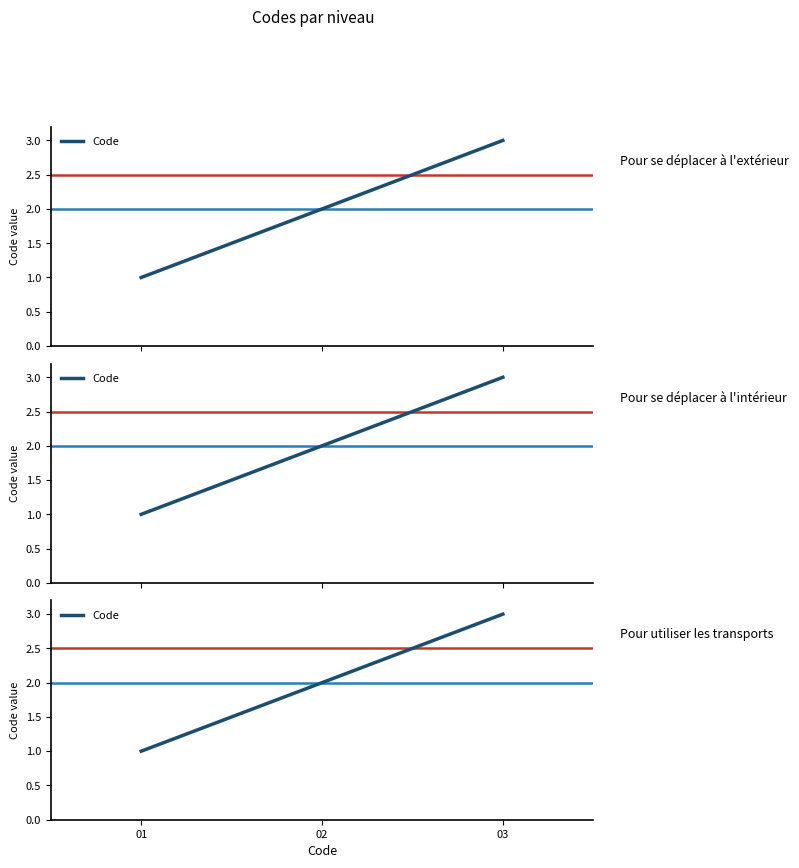

Reading left to right, extract all data points from this chart.

01=1	02=2	03=3